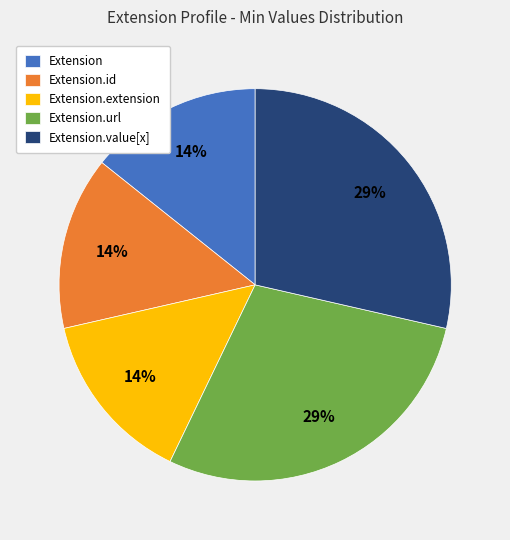

Which has a higher value, Extension.url or Extension?

Extension.url